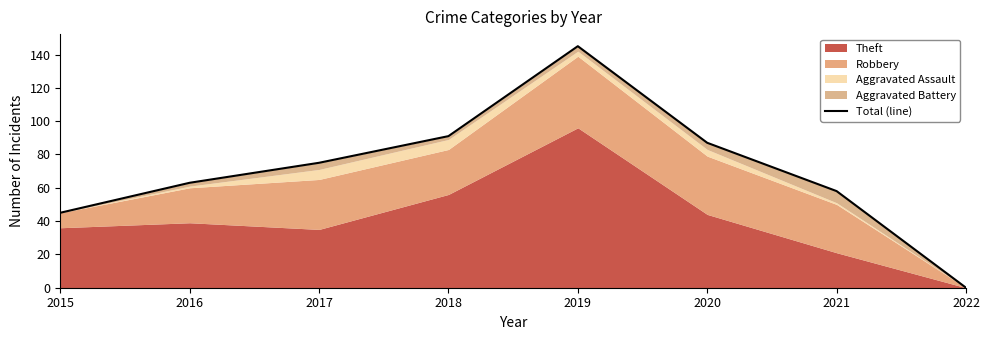

Rank the categories by value from highest to lowest.

2019, 2018, 2020, 2017, 2016, 2021, 2015, 2022